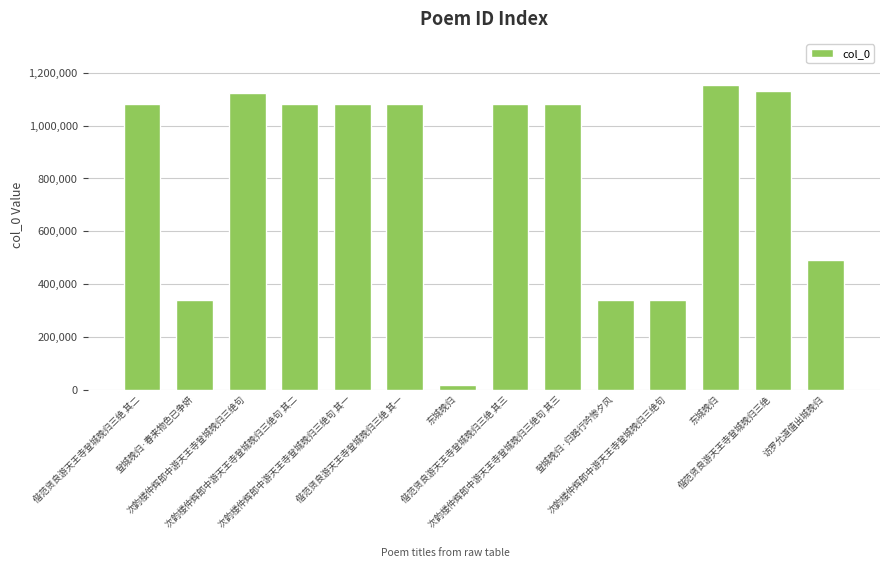

How many bars are there in total?

14